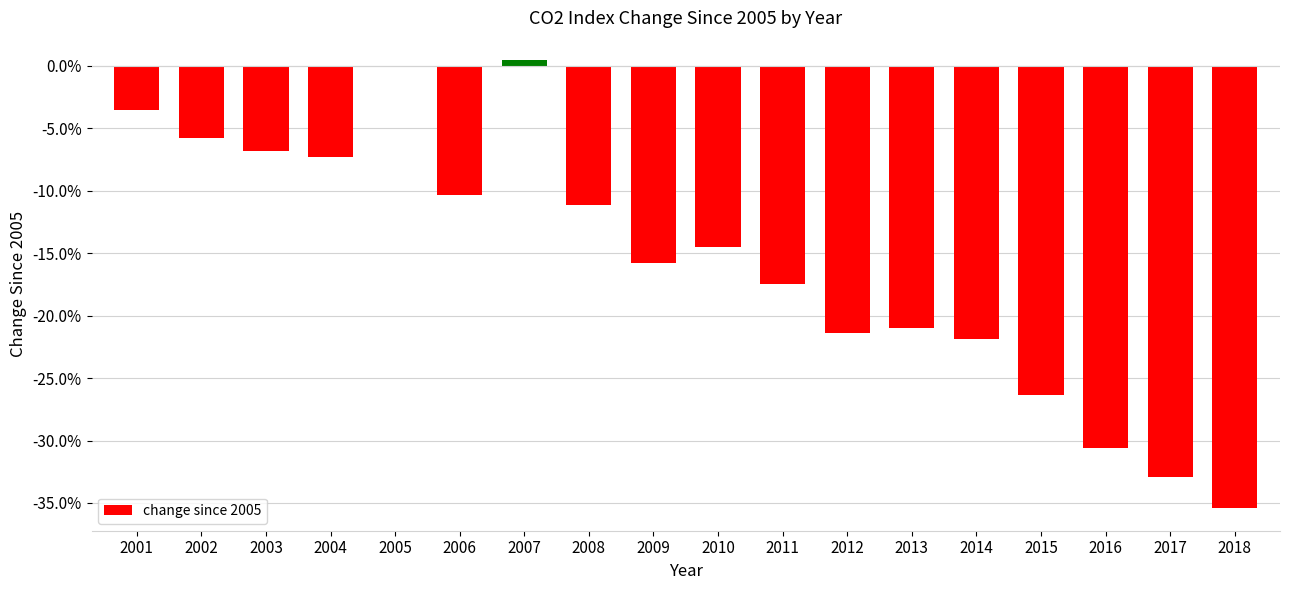

Is it true that the value at 2003 is -0.1?

False